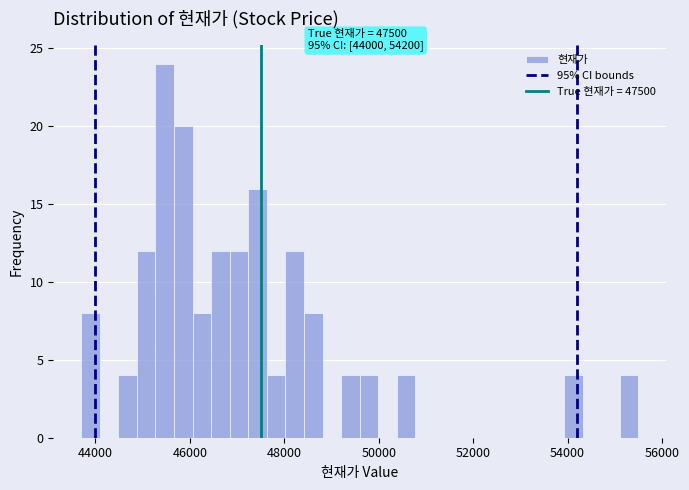

Around what value on the x-axis is the tallest bar? Give the approximate position of its centre, as read against the axis.

45400